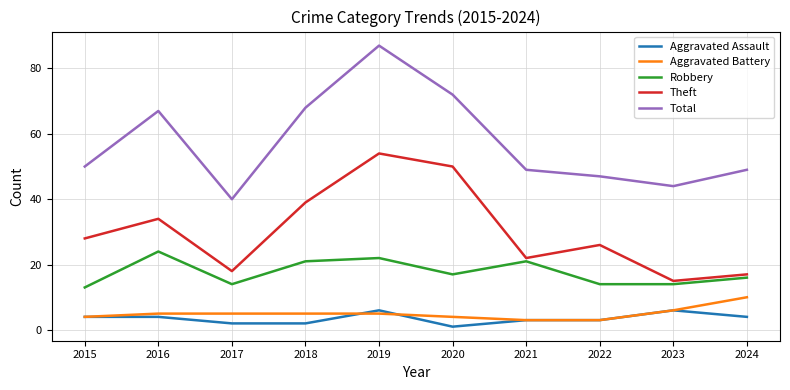

Which series changed the most between 2020 and 2023?

Theft